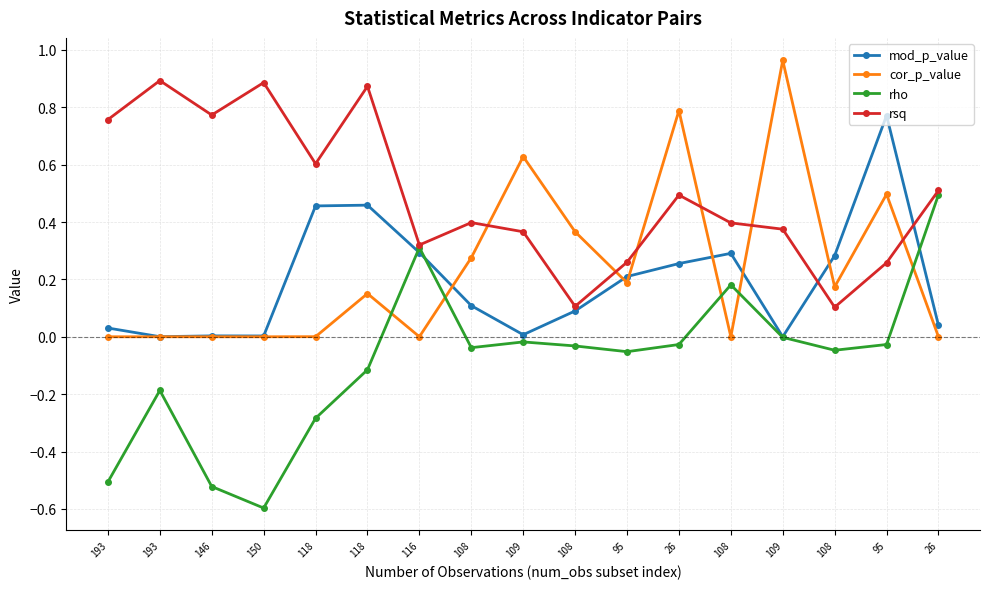

What are all the series names shown in the legend?

mod_p_value, cor_p_value, rho, rsq